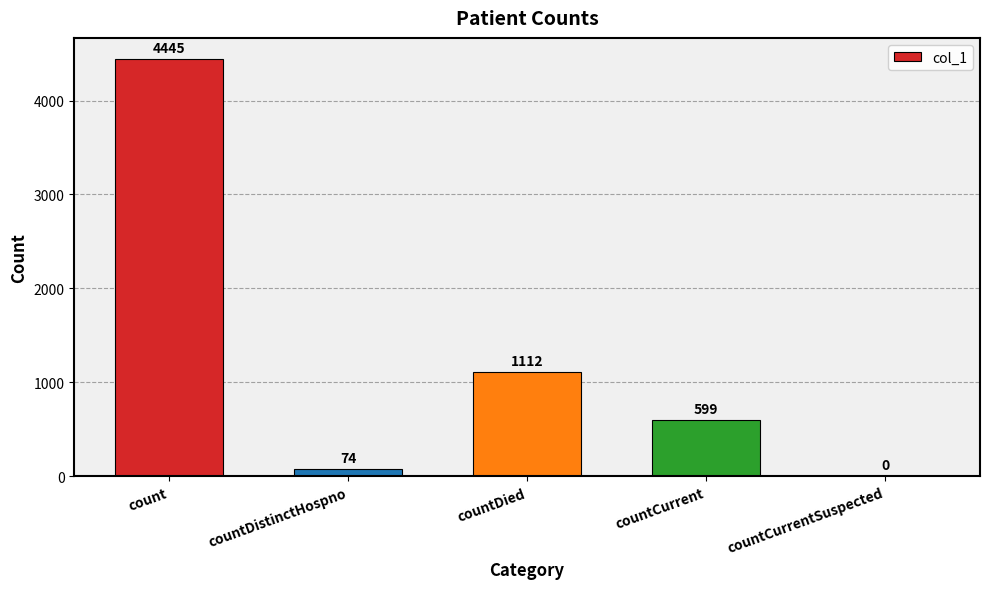

Reading left to right, what are all the values shown in this chart?

4445	74	1112	599	0